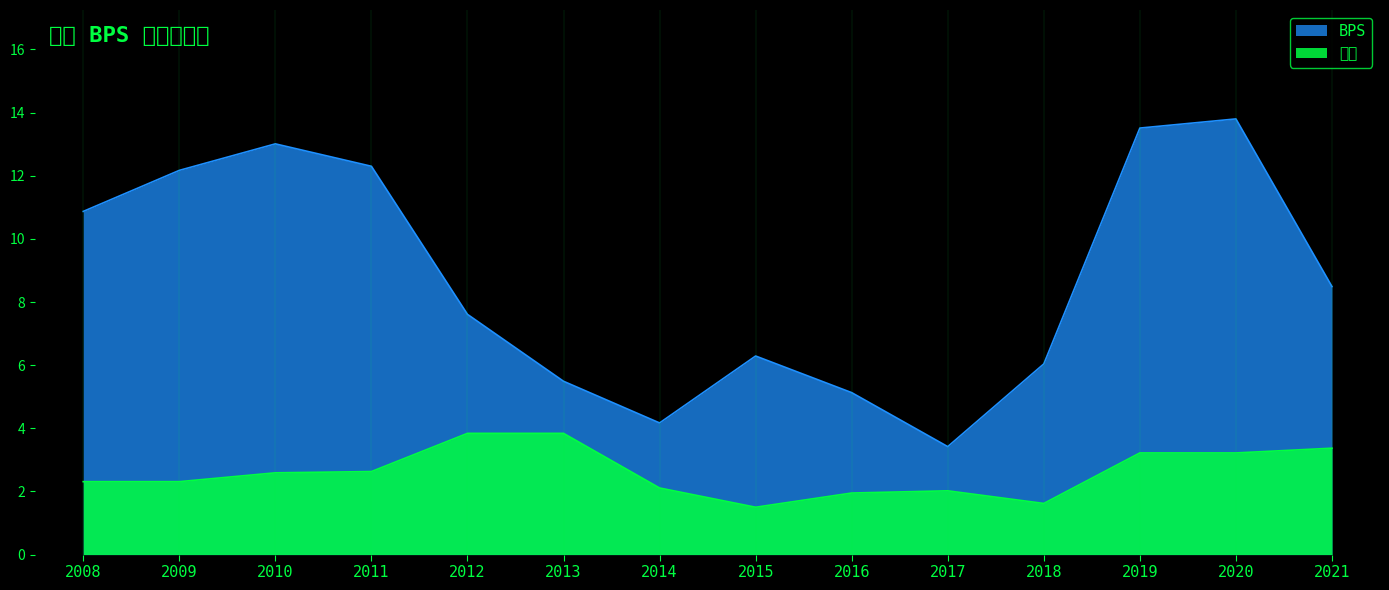

What is the value of the BPS point at the 13th from the left?

13.8